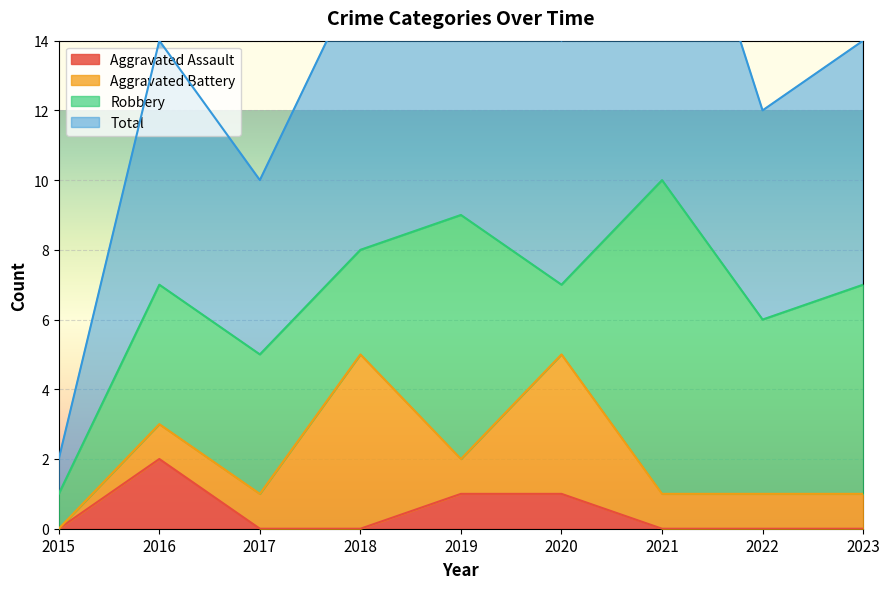

True or false: Total has more than 1 interior local peaks.

True